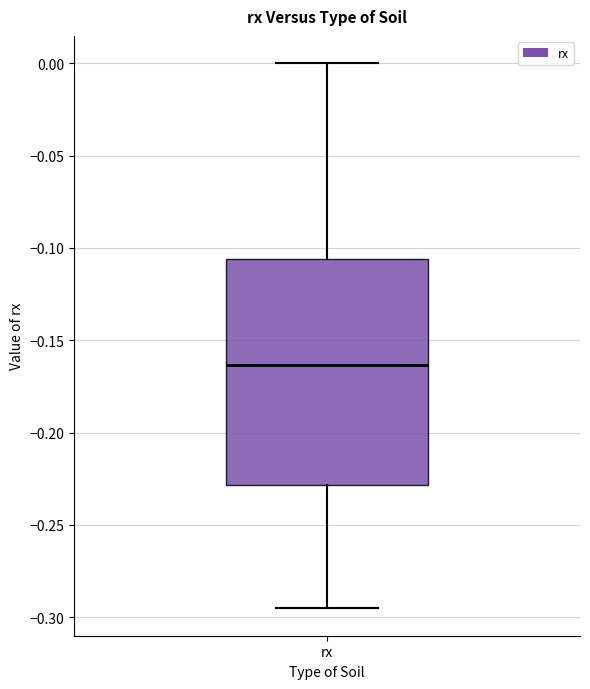

Transcribe this box plot: give where the median line is, the range the box spans, and where the two whiskers end, as read against the y-axis. The values are not printed on the chart, so give them approximately, as read against the axis.

median -0.165, box -0.230 to -0.105, whiskers -0.295 to 0.000